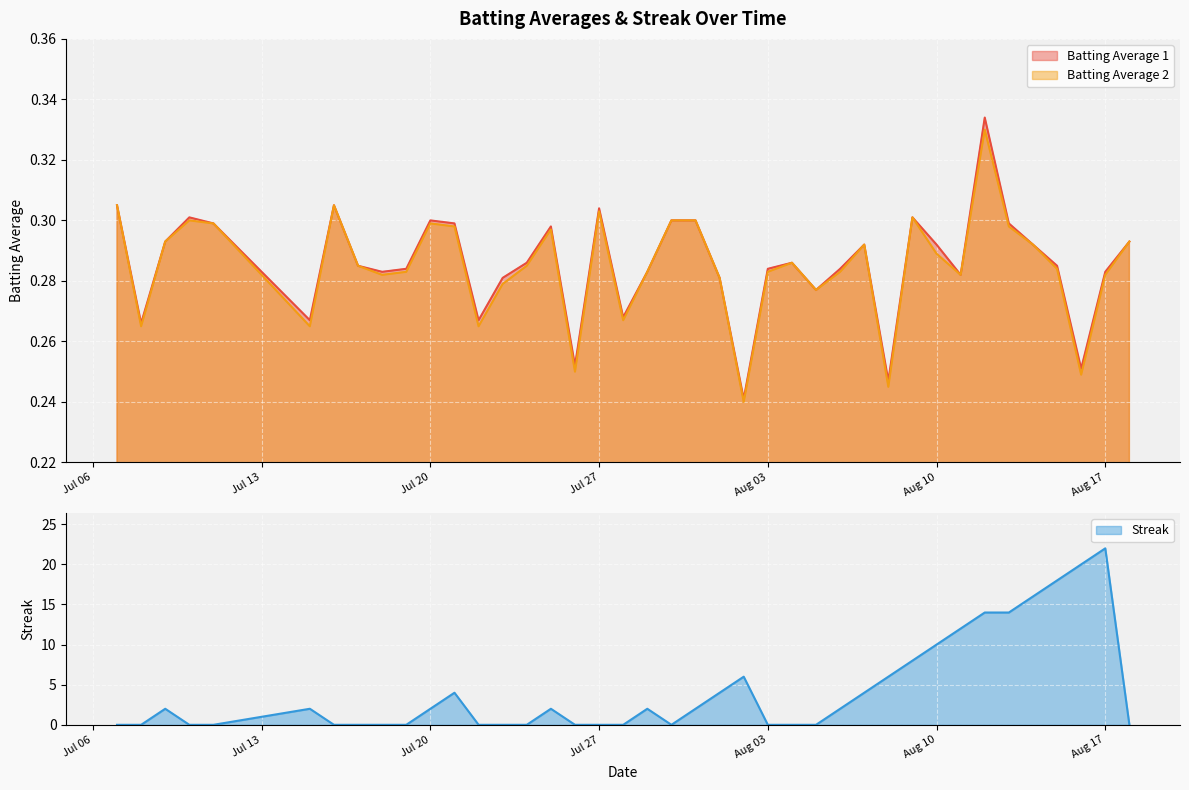

What is the maximum value shown in the chart?

22.0